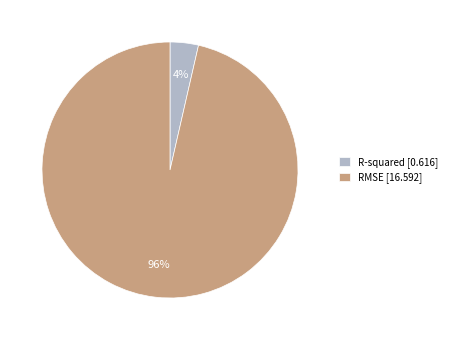

To the nearest percent, what percentage of the pie is RMSE?

96%